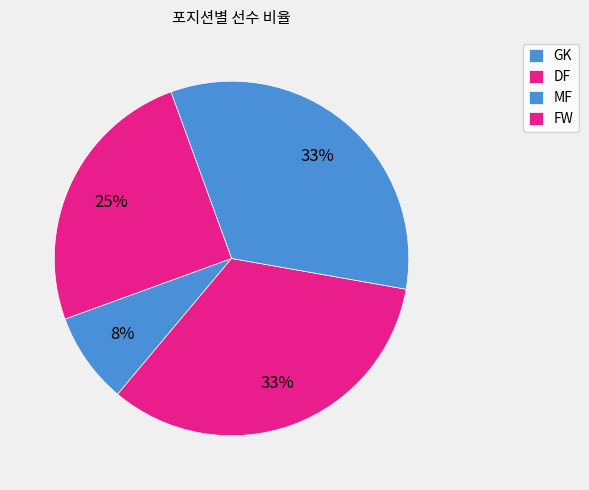

How much of the chart is everything except MF?

66.7%